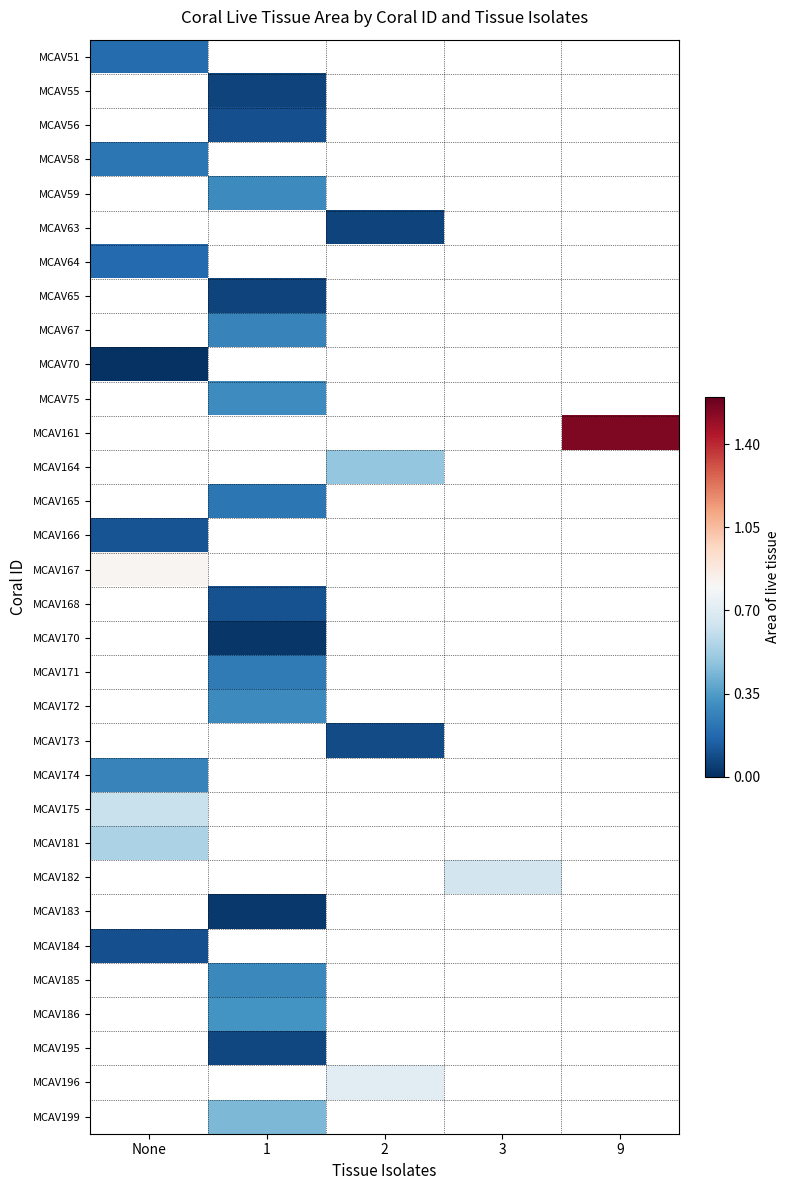

At how many categories does at least one series exceed 1?

1